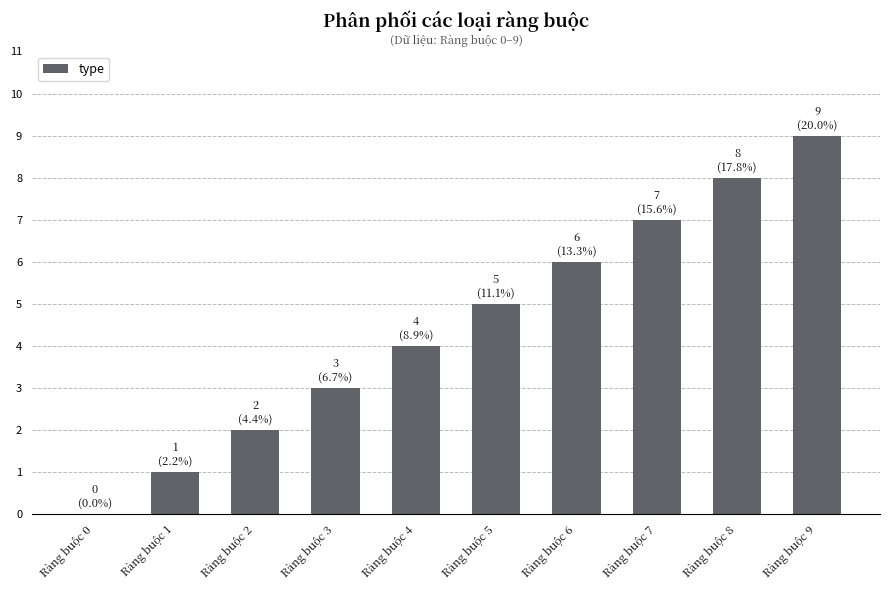

What is the greatest value displayed?

9